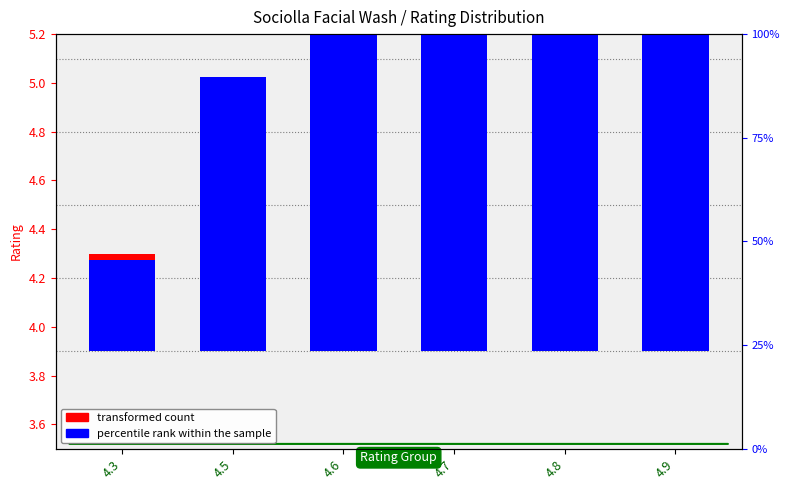

The value of transformed count at 4.9 is 1.5. True or false?

False